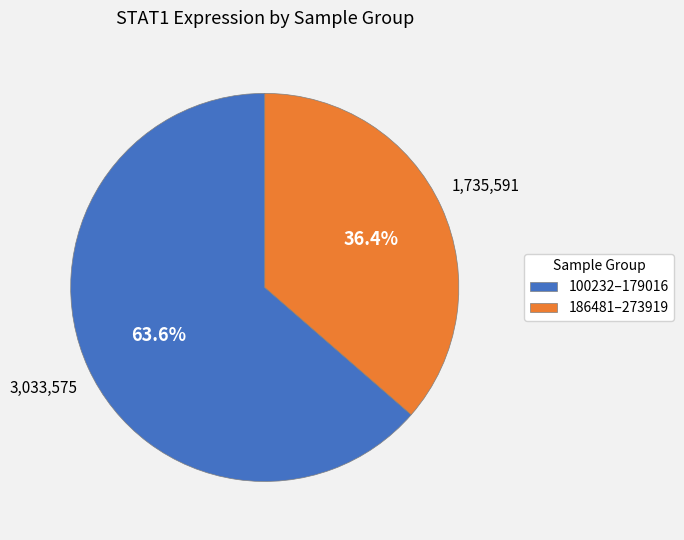

What portion of the pie excludes 100232–179016?

36.4%